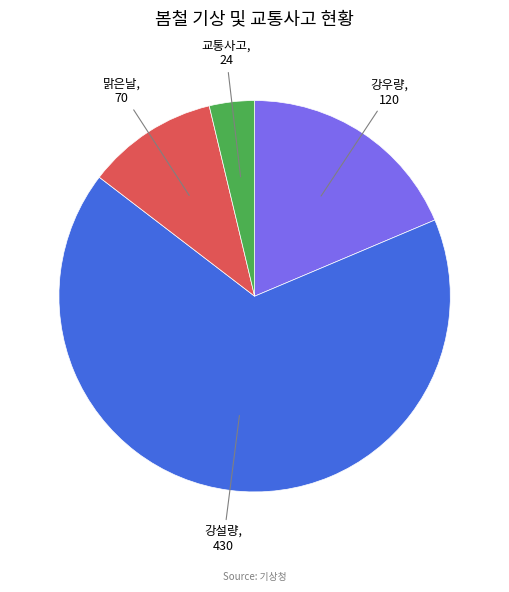

Is there any slice that represents more than half of the pie?

Yes